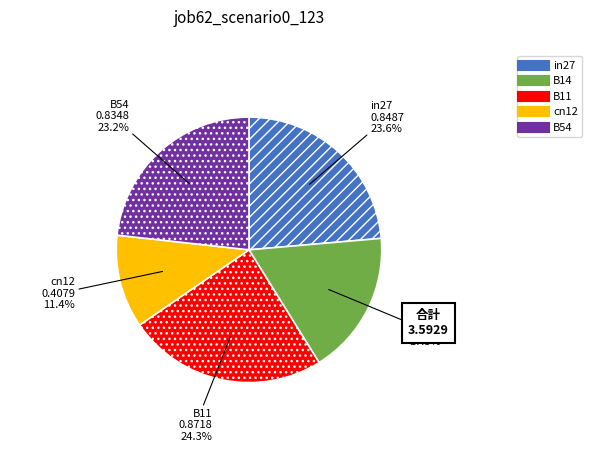

Is there a majority slice in this chart?

No